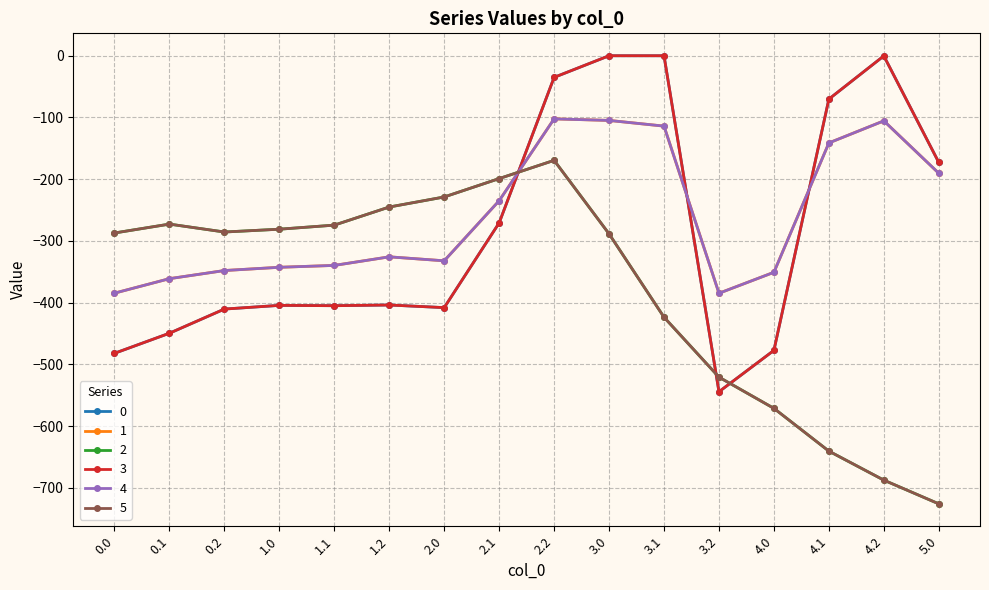

Which category has the highest value in the 3 series?

3.0